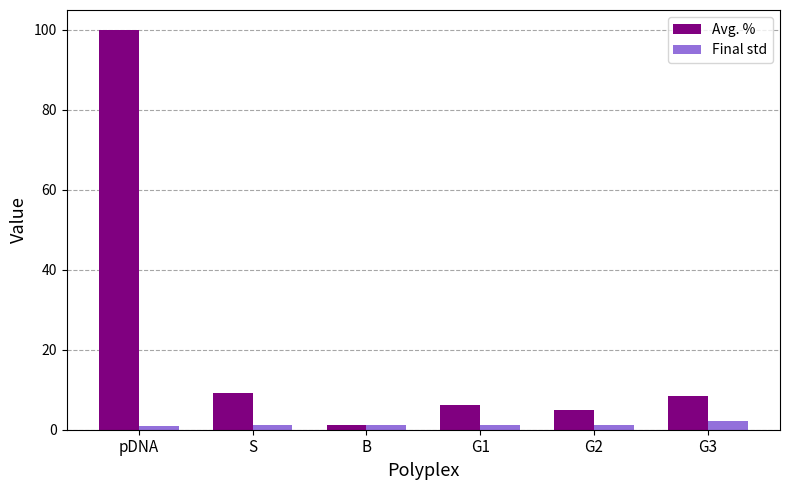

What is the sum of all Avg. % values?

130.2